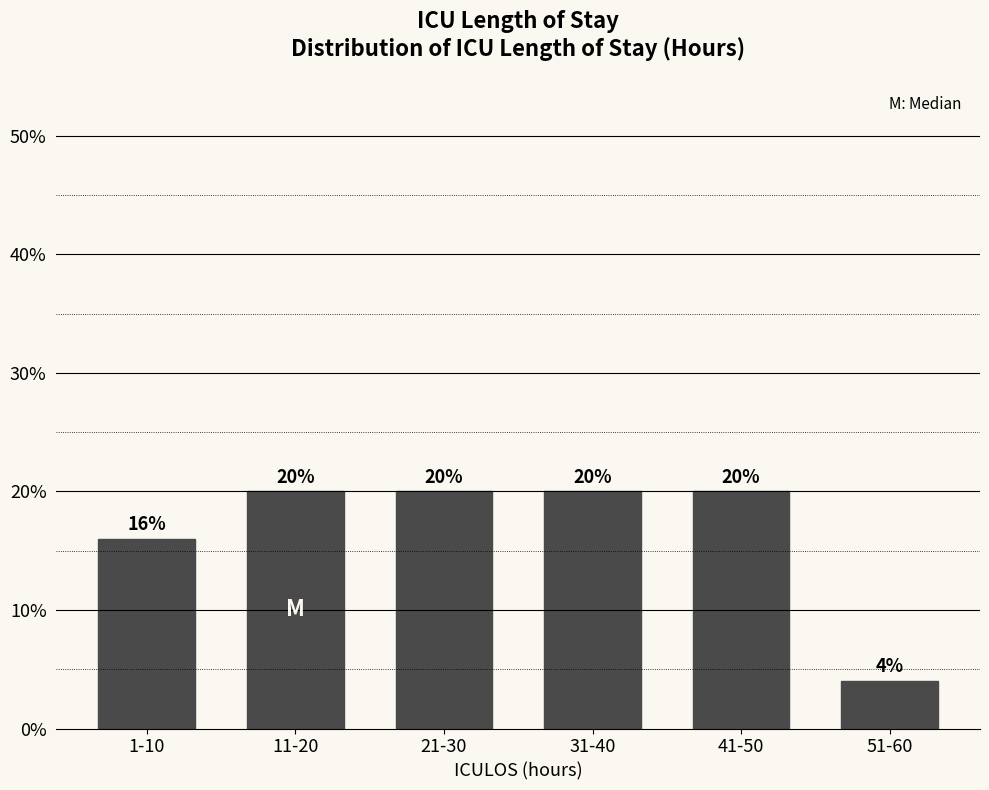

Reading left to right, what are all the values shown in this chart?

16	20	20	20	20	4